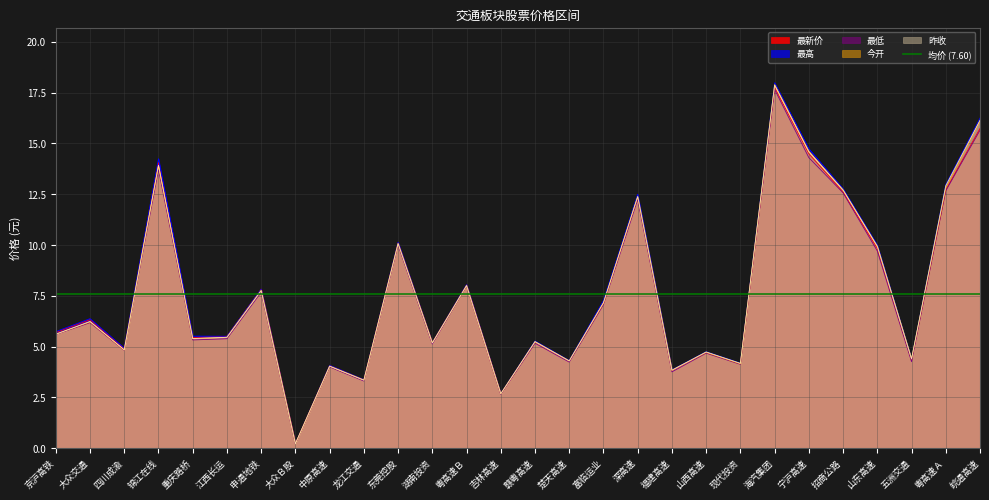

Reading left to right, what are all the values shown in this chart?

最新价: 京沪高铁=5.7	大众交通=6.3	四川成渝=4.9	锦江在线=14.1	重庆路桥=5.5	江西长运=5.5	申通地铁=7.8	大众Ｂ股=0.2	中原高速=4.1	龙江交通=3.4	东莞控股=10.1	湖南投资=5.2	粤高速Ｂ=8.0	吉林高速=2.7	赣粤高速=5.2	楚天高速=4.3	富临运业=7.2	深高速=12.4	福建高速=3.8	山西高速=4.7	现代投资=4.2	海汽集团=17.8	宁沪高速=14.5	招商公路=12.6	山东高速=9.8	五洲交通=4.3	粤高速Ａ=12.7	皖通高速=15.7
最高: 京沪高铁=5.7	大众交通=6.4	四川成渝=4.9	锦江在线=14.2	重庆路桥=5.5	江西长运=5.5	申通地铁=7.8	大众Ｂ股=0.2	中原高速=4.1	龙江交通=3.4	东莞控股=10.1	湖南投资=5.2	粤高速Ｂ=8.1	吉林高速=2.7	赣粤高速=5.3	楚天高速=4.3	富临运业=7.3	深高速=12.5	福建高速=3.9	山西高速=4.8	现代投资=4.2	海汽集团=18.0	宁沪高速=14.7	招商公路=12.8	山东高速=10.0	五洲交通=4.4	粤高速Ａ=13.0	皖通高速=16.2
最低: 京沪高铁=5.6	大众交通=6.2	四川成渝=4.8	锦江在线=13.7	重庆路桥=5.3	江西长运=5.4	申通地铁=7.7	大众Ｂ股=0.2	中原高速=4.0	龙江交通=3.3	东莞控股=10.0	湖南投资=5.1	粤高速Ｂ=8.0	吉林高速=2.6	赣粤高速=5.2	楚天高速=4.2	富临运业=7.1	深高速=12.2	福建高速=3.8	山西高速=4.7	现代投资=4.1	海汽集团=17.7	宁沪高速=14.3	招商公路=12.6	山东高速=9.7	五洲交通=4.3	粤高速Ａ=12.7	皖通高速=15.7
今开: 京沪高铁=5.6	大众交通=6.2	四川成渝=4.8	锦江在线=13.9	重庆路桥=5.4	江西长运=5.5	申通地铁=7.8	大众Ｂ股=0.2	中原高速=4.0	龙江交通=3.4	东莞控股=10.1	湖南投资=5.2	粤高速Ｂ=8.0	吉林高速=2.7	赣粤高速=5.2	楚天高速=4.3	富临运业=7.1	深高速=12.4	福建高速=3.8	山西高速=4.7	现代投资=4.2	海汽集团=17.9	宁沪高速=14.6	招商公路=12.7	山东高速=9.9	五洲交通=4.4	粤高速Ａ=12.8	皖通高速=16.1
昨收: 京沪高铁=5.6	大众交通=6.2	四川成渝=4.8	锦江在线=13.9	重庆路桥=5.4	江西长运=5.5	申通地铁=7.8	大众Ｂ股=0.2	中原高速=4.0	龙江交通=3.4	东莞控股=10.1	湖南投资=5.2	粤高速Ｂ=8.0	吉林高速=2.7	赣粤高速=5.2	楚天高速=4.3	富临运业=7.2	深高速=12.4	福建高速=3.8	山西高速=4.7	现代投资=4.2	海汽集团=17.9	宁沪高速=14.6	招商公路=12.7	山东高速=9.9	五洲交通=4.4	粤高速Ａ=12.9	皖通高速=16.1